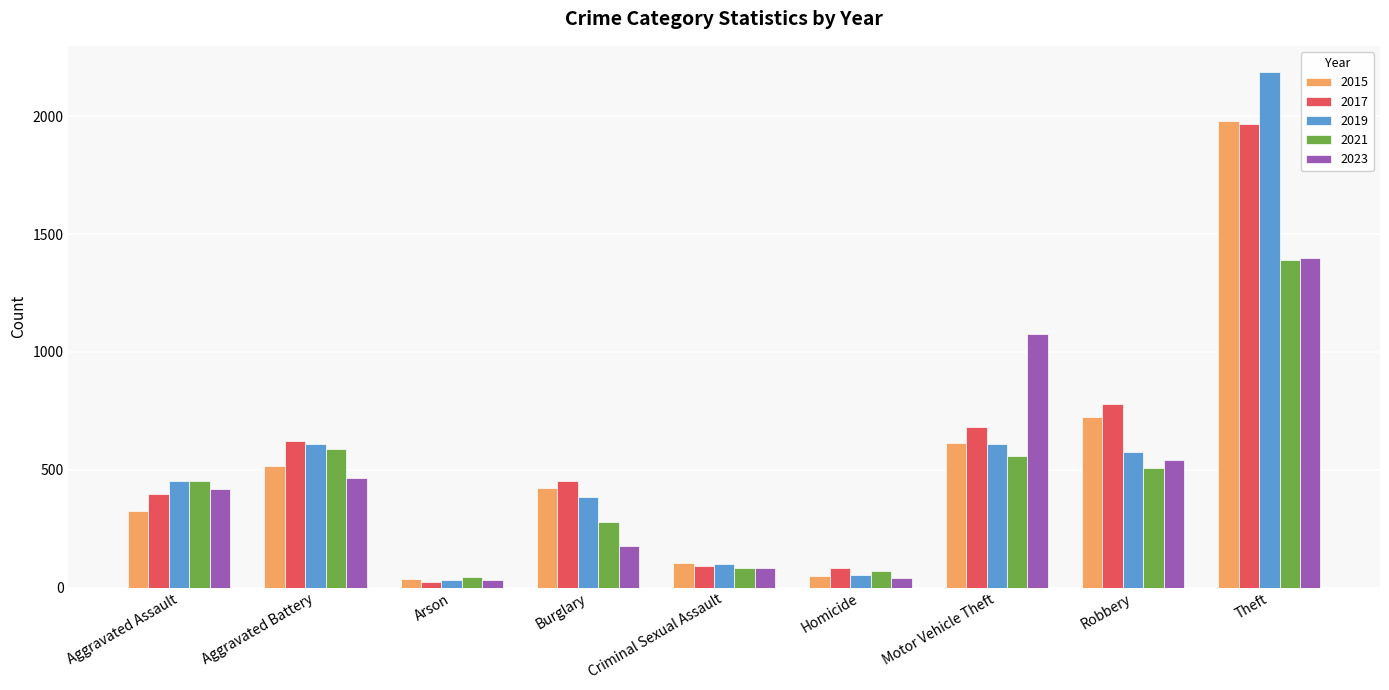

What is the label of the 5th bar from the left?

Criminal Sexual Assault